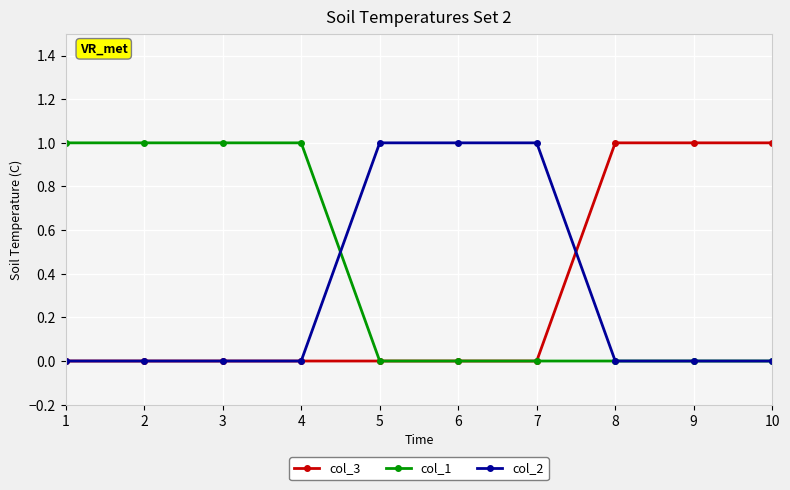

The col_3 series shows 1 at 10. True or false?

True